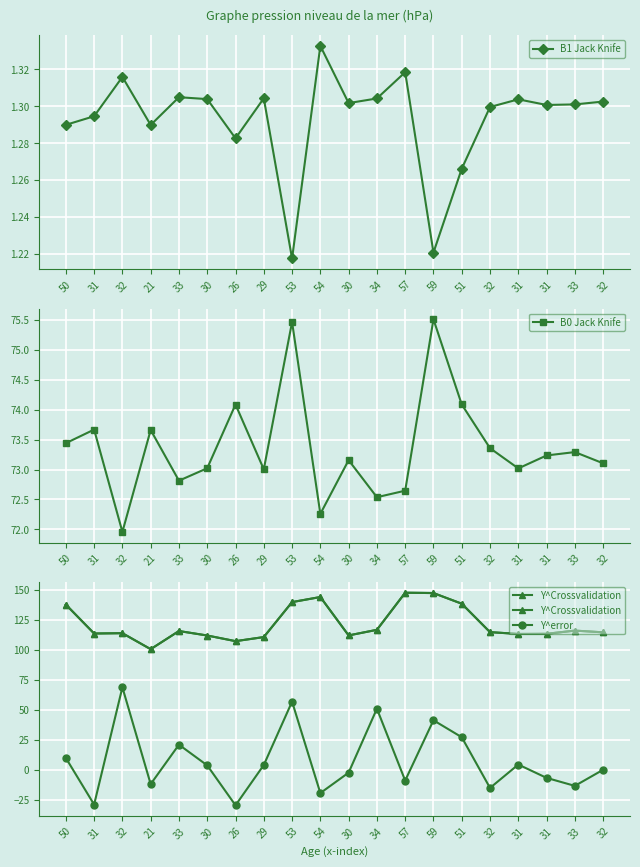

What is the difference between the maximum and second lowest values in the B0 Jack Knife series?

3.3